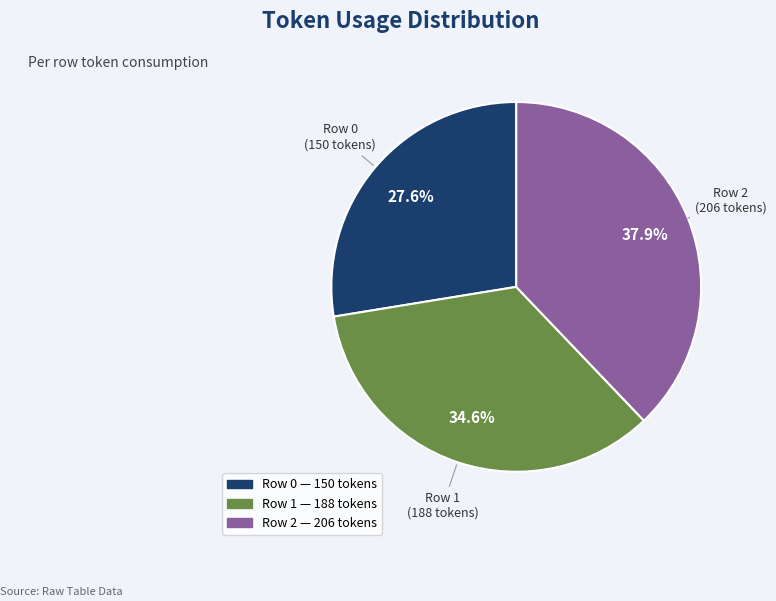

Rank the categories by value from lowest to highest.

Row 0, Row 1, Row 2